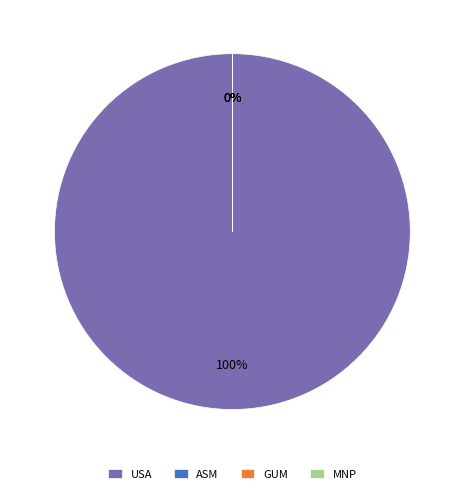

What is the largest slice in the pie chart?

USA